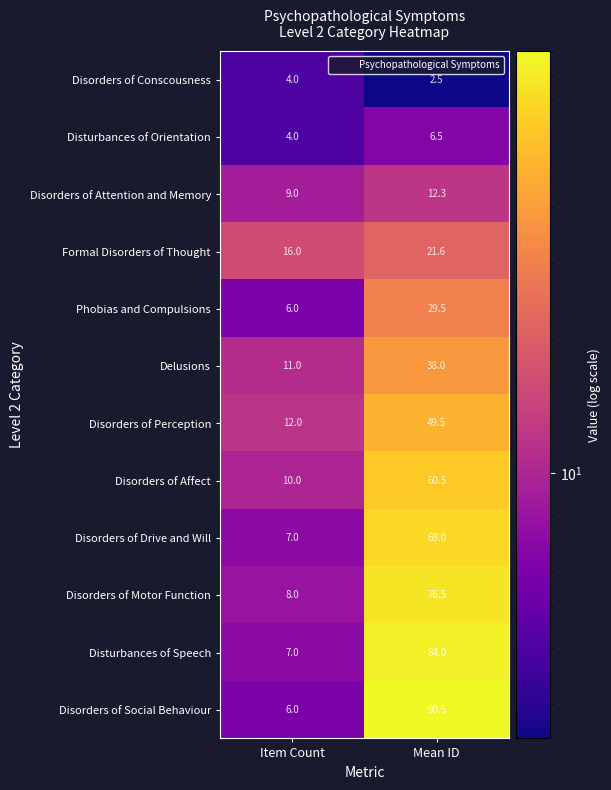

Is the value of Formal Disorders of Thought at Mean ID greater than the value of Disorders of Social Behaviour at Mean ID?

No